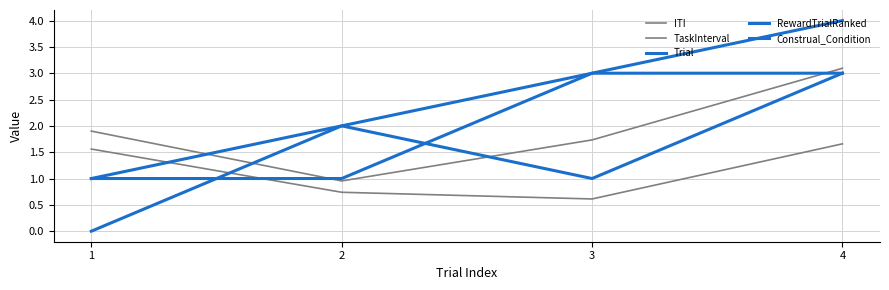

The value of ITI at 3 is 1.7. True or false?

True